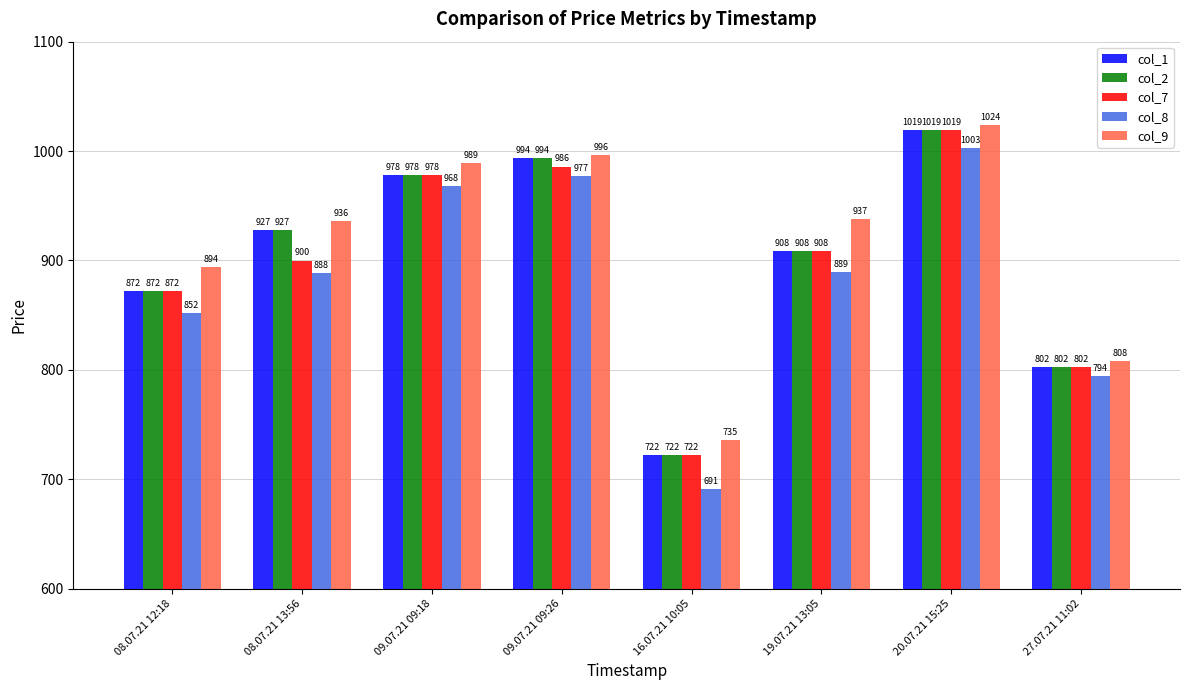

At how many categories does at least one series exceed 786?

7